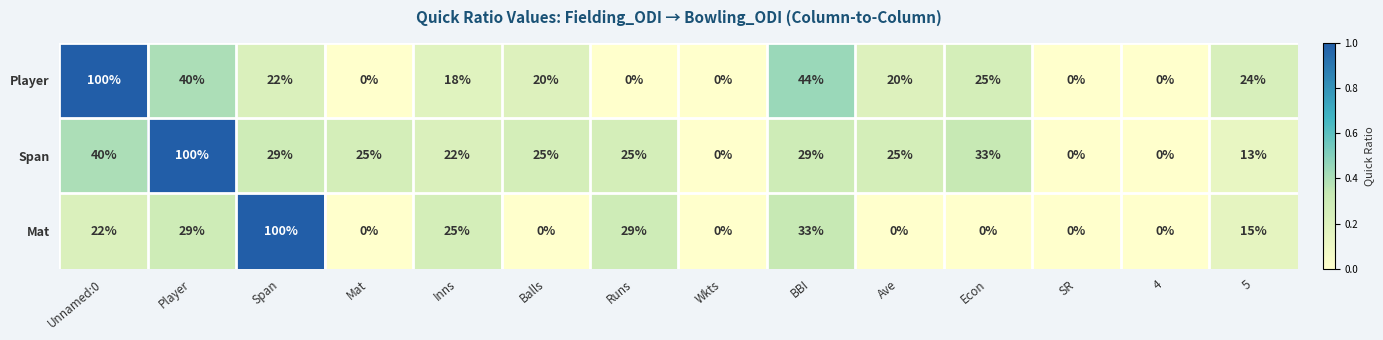

What is the sum of all Mat values?

253